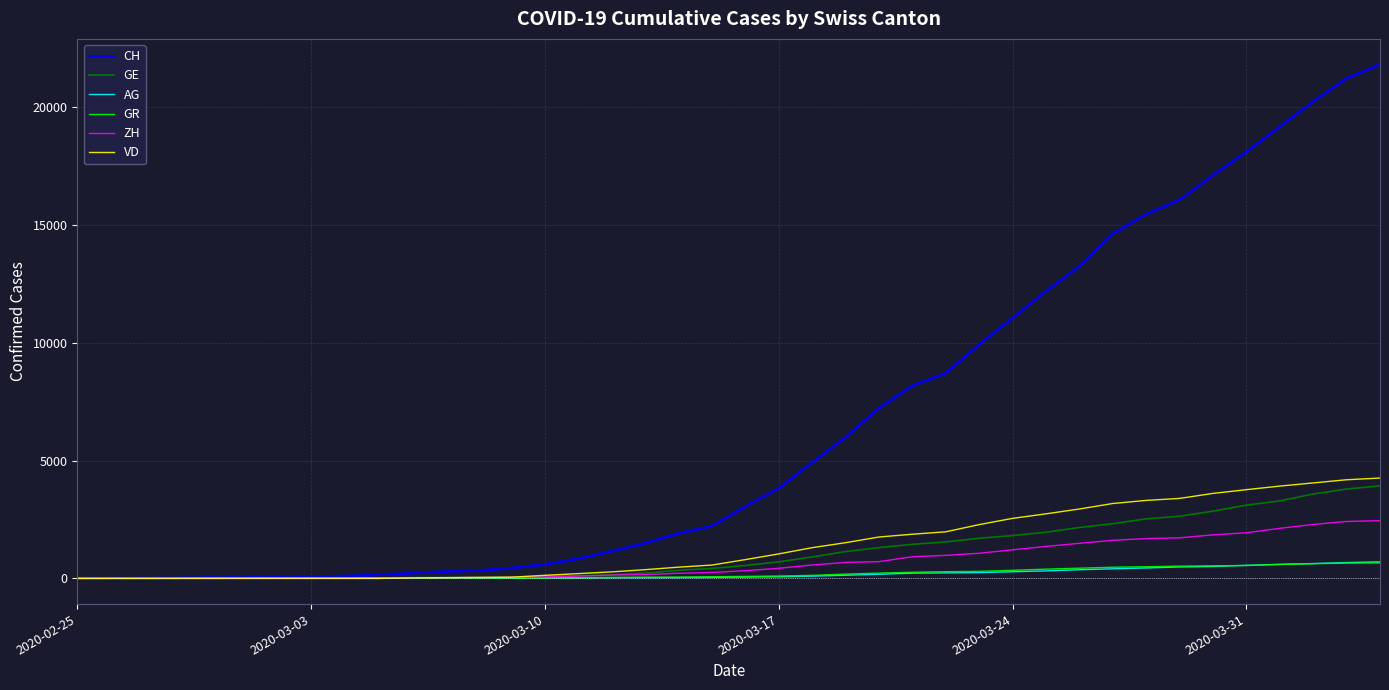

Which series has the largest total across all categories?

CH